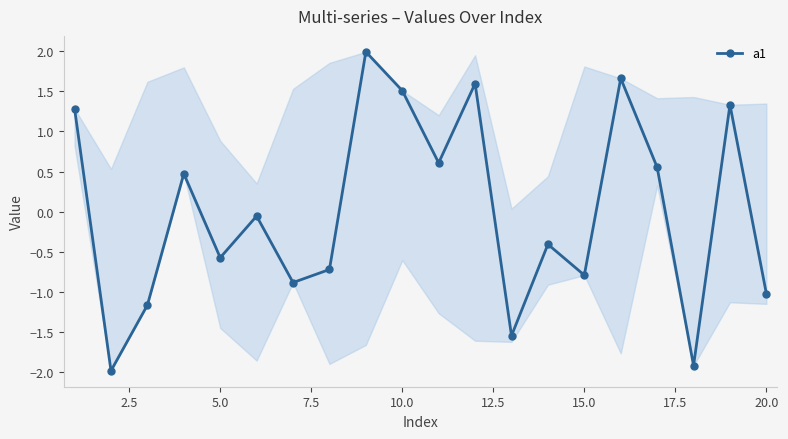

How many points are higher than both their immediate neighbors (excluding endpoints)?

7